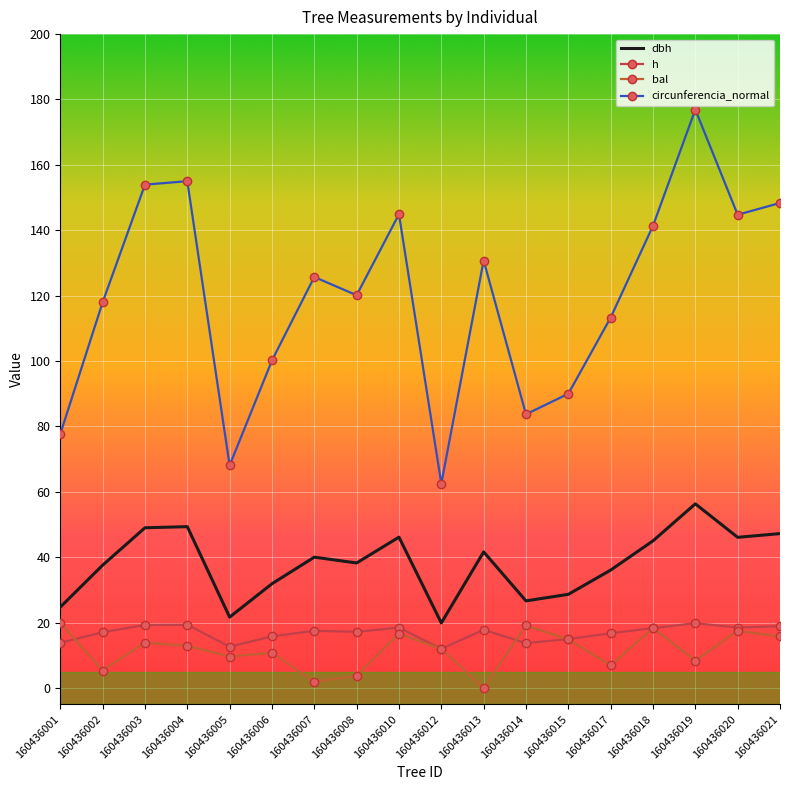

Which series changed the most between 160436010 and 160436013?

bal